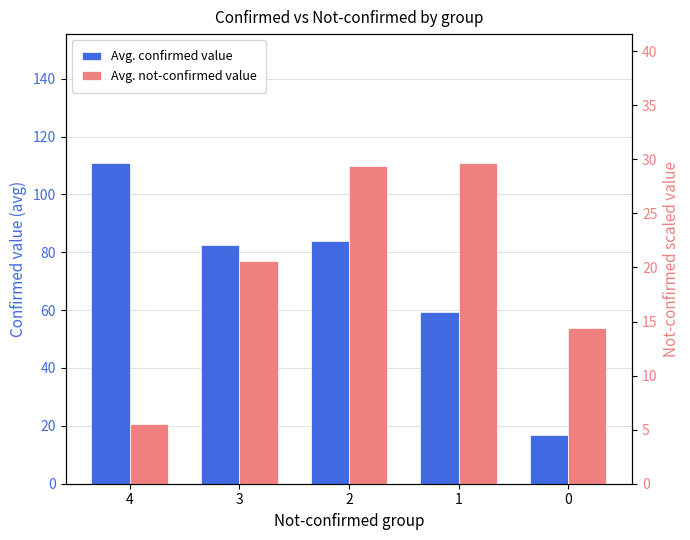

At which category does the chart reach its peak across all series?

4